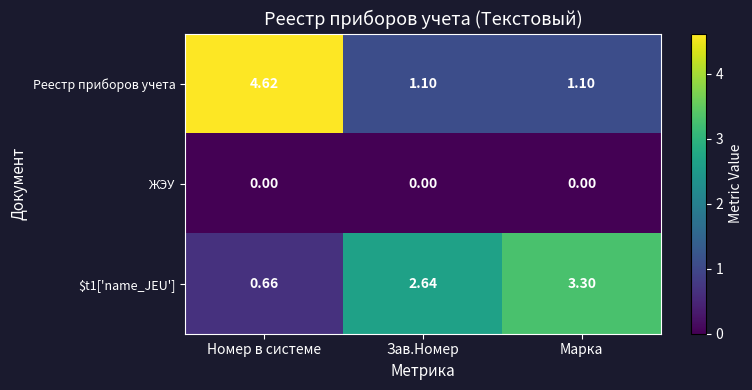

Is the value of Реестр приборов учета at Марка greater than the value of ЖЭУ at Зав.Номер?

Yes